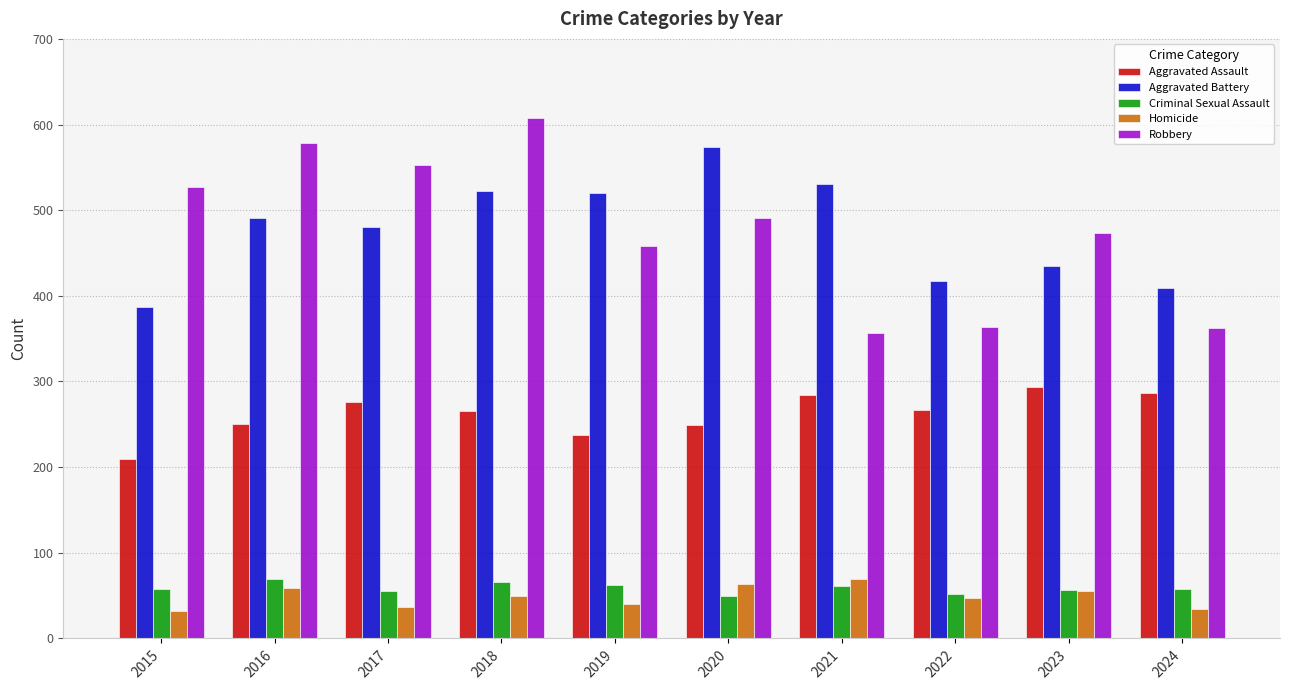

Count the number of data series in this chart.

5